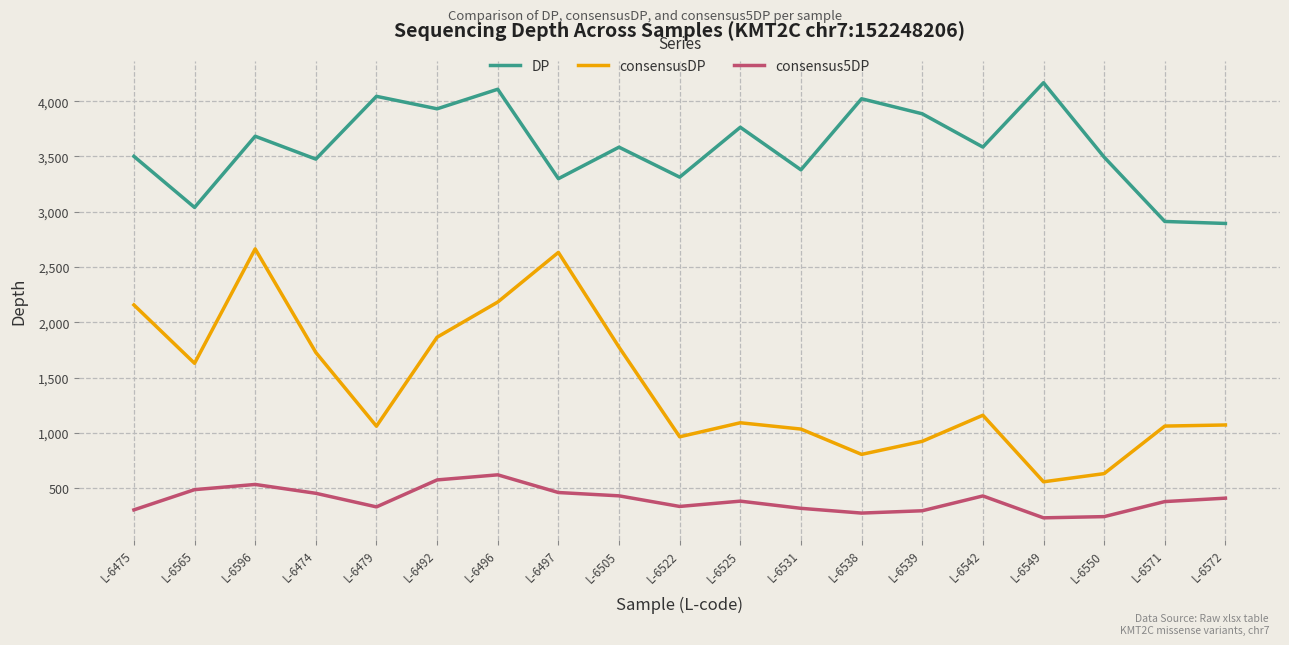

What is the difference between the second highest and second lowest values in the consensus5DP series?

332